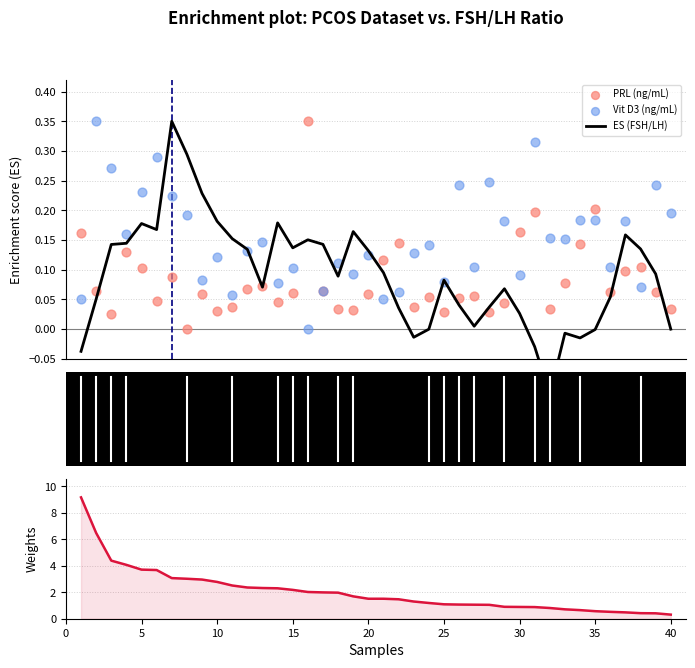

Is the value of PRL (ng/mL) at 5 greater than the value of Vit D3 (ng/mL) at 37?

No